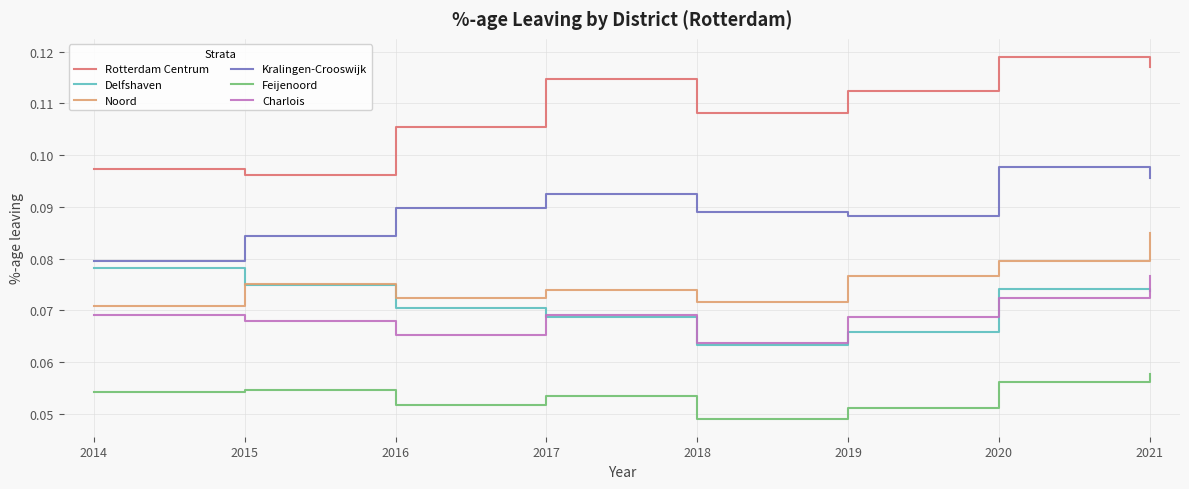

True or false: Charlois and Kralingen-Crooswijk cross at least once.

False